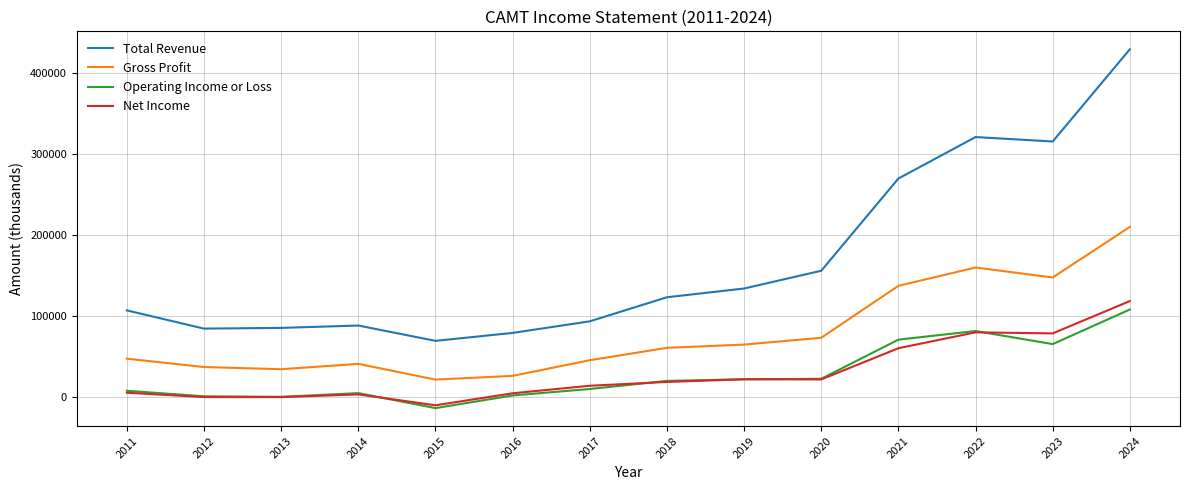

Which series has the largest total across all categories?

Total Revenue